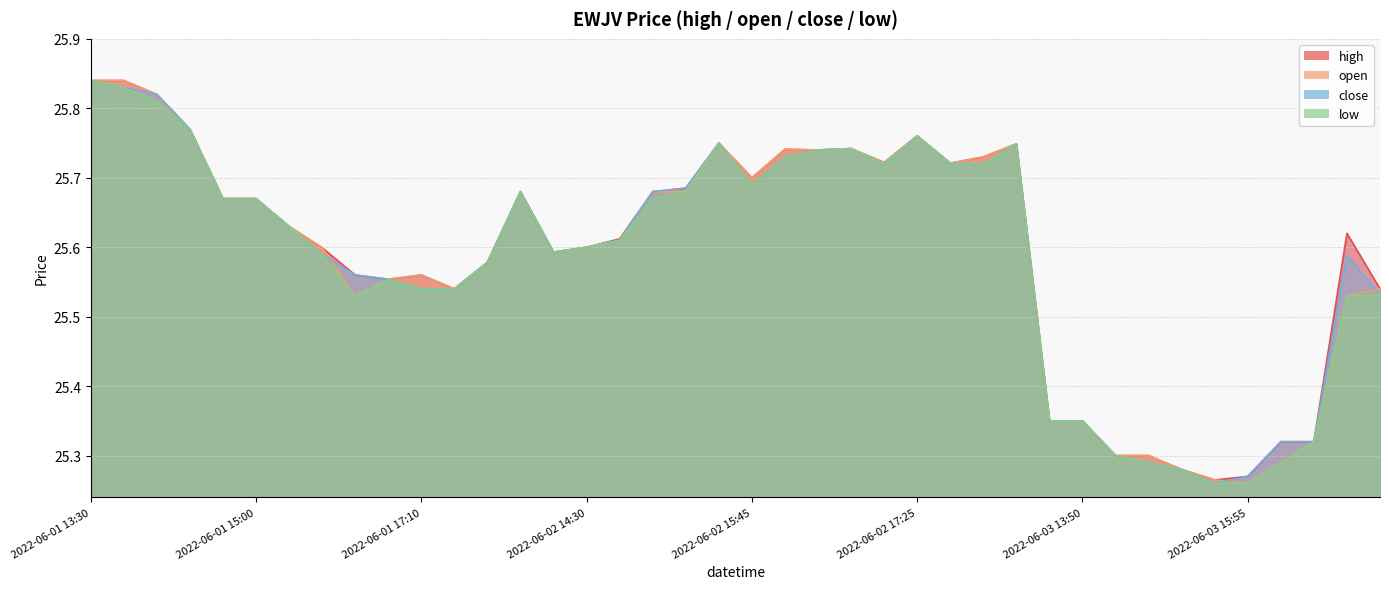

Which has a higher value, 2022-06-02 16:55 or 2022-06-01 15:40?

2022-06-02 16:55